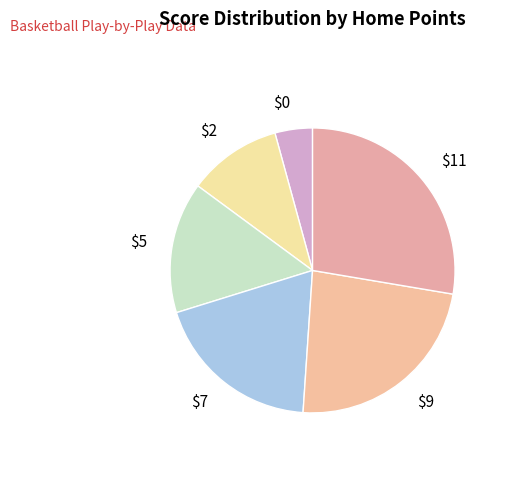

True or false: $11 accounts for 41% of the total.

False